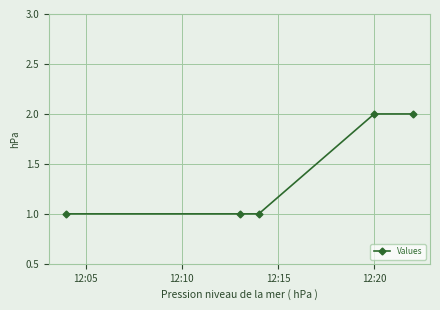

What is the sum of all values?

7